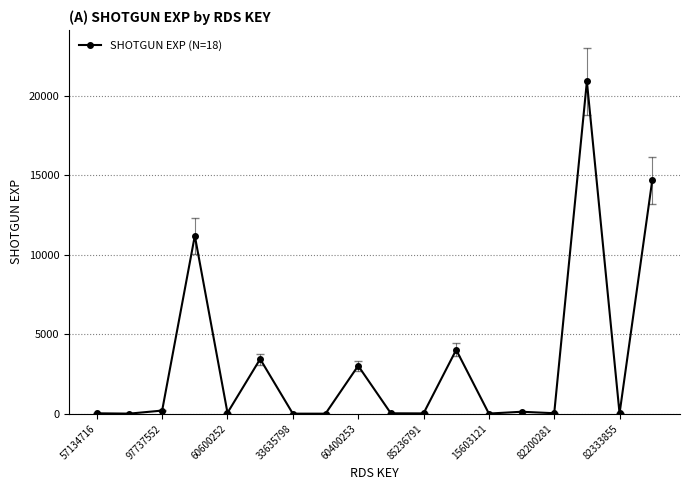

True or false: there are more than 2 points higher than both neighbors.

True